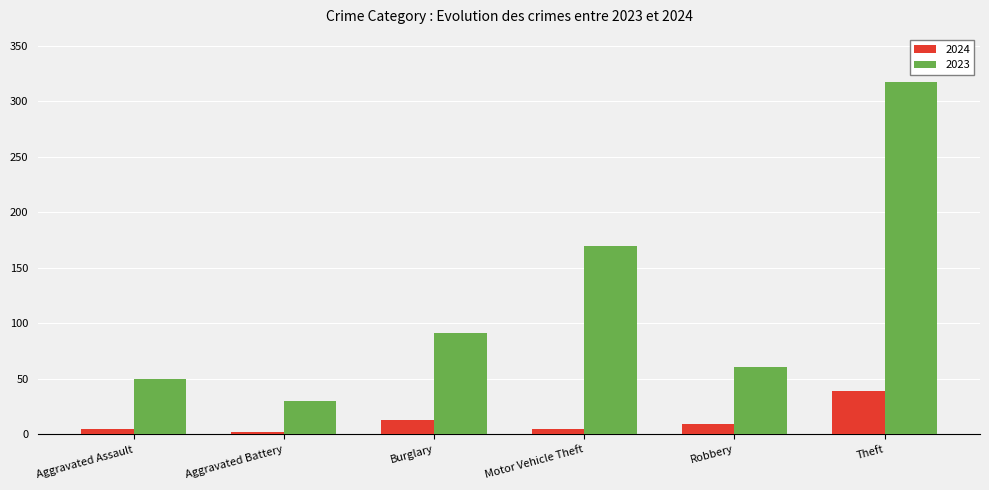

What are all the series names shown in the legend?

2024, 2023